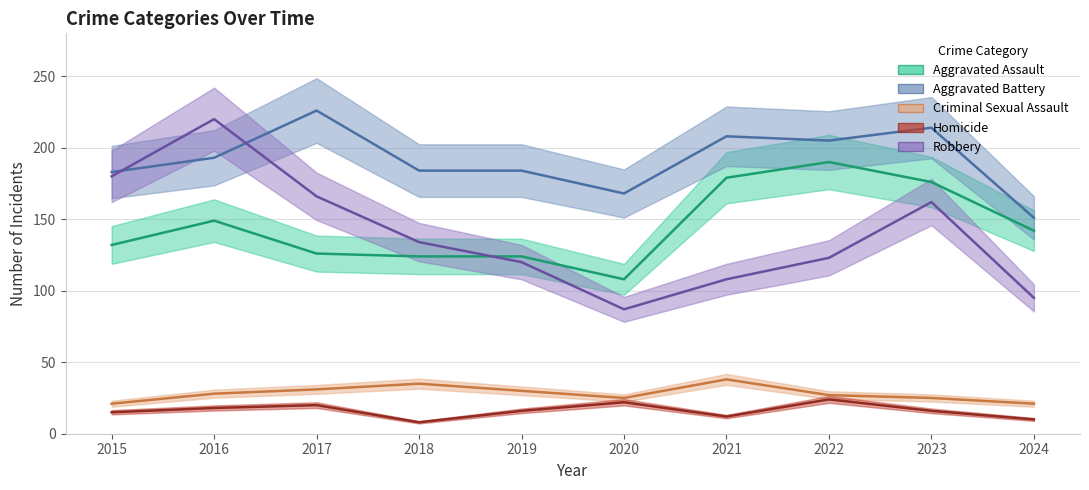

At which category does Homicide reach its first local peak?

2017